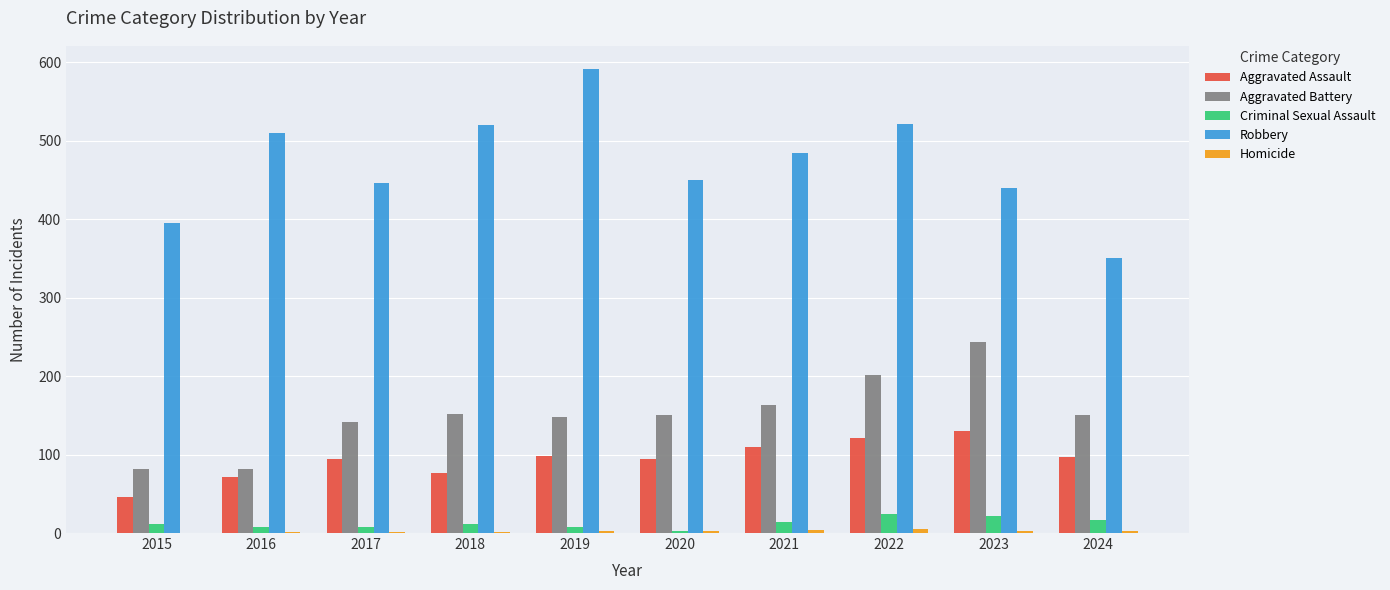

What is the maximum value shown in the chart?

591